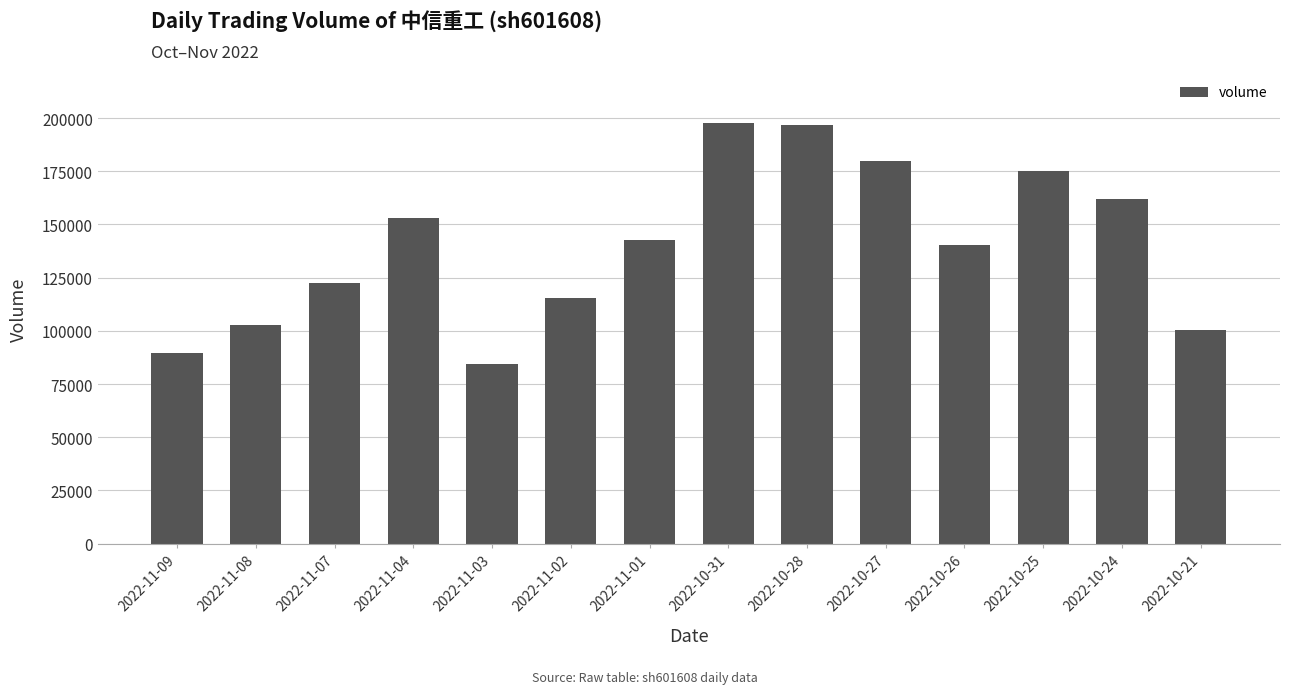

Which label corresponds to the smallest value in the chart?

2022-11-03